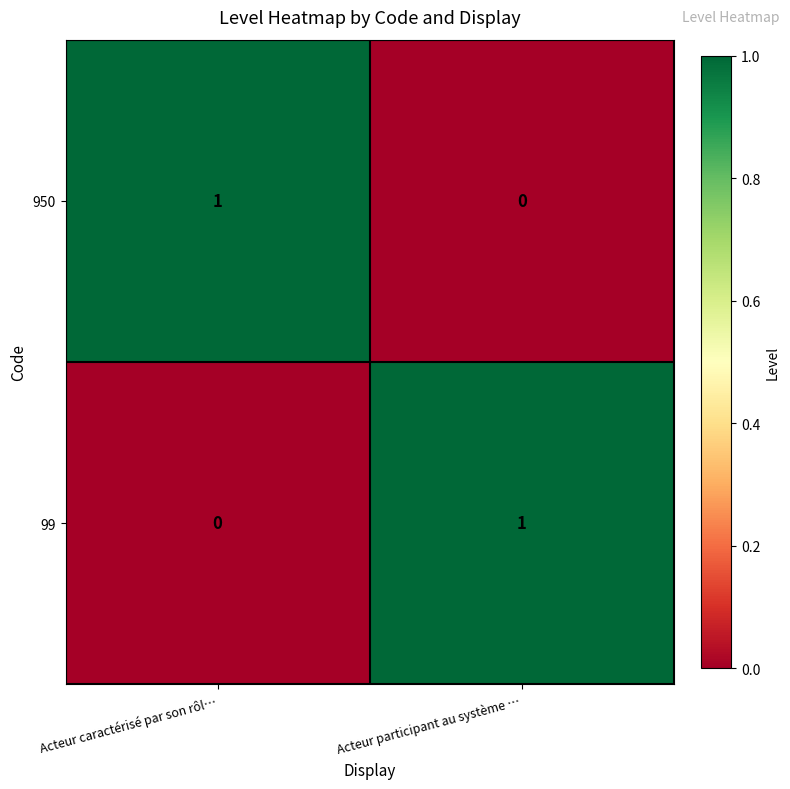

Reading right to left, what are all the values shown in this chart?

950: 0	1
99: 1	0